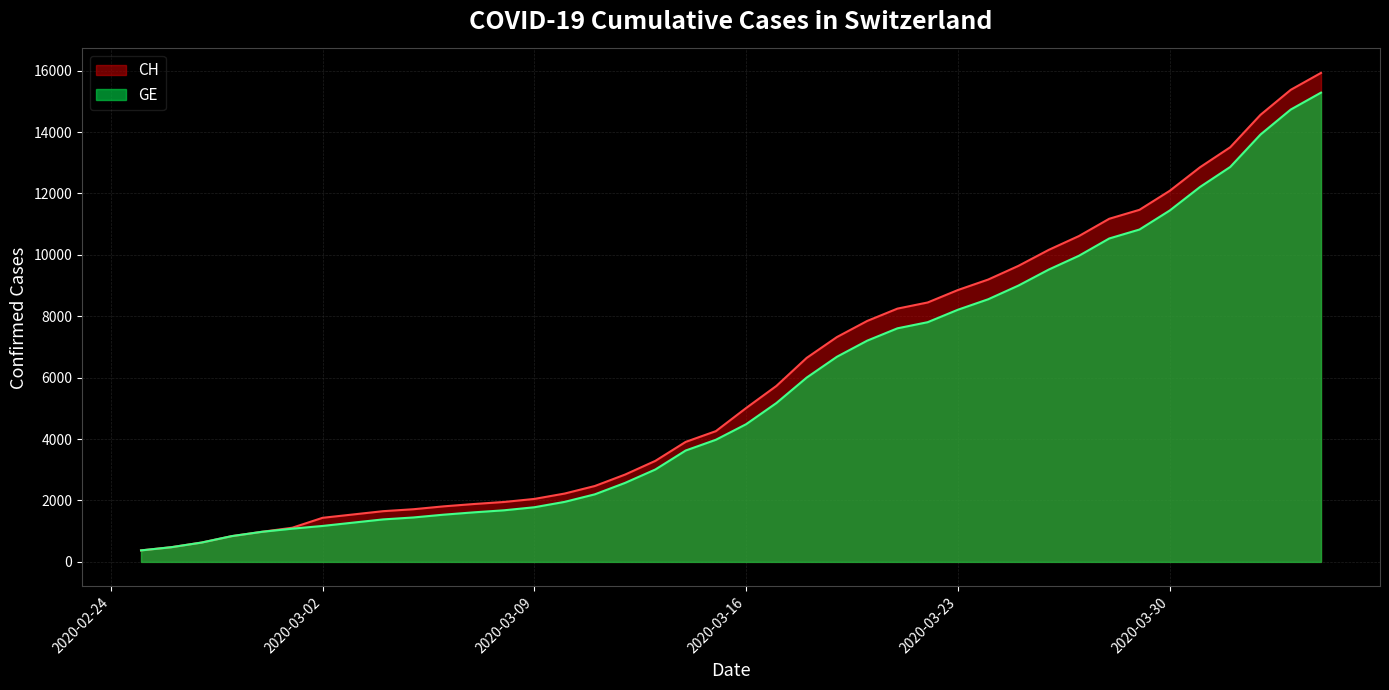

The CH series shows 6959 at 2020-03-30. True or false?

False